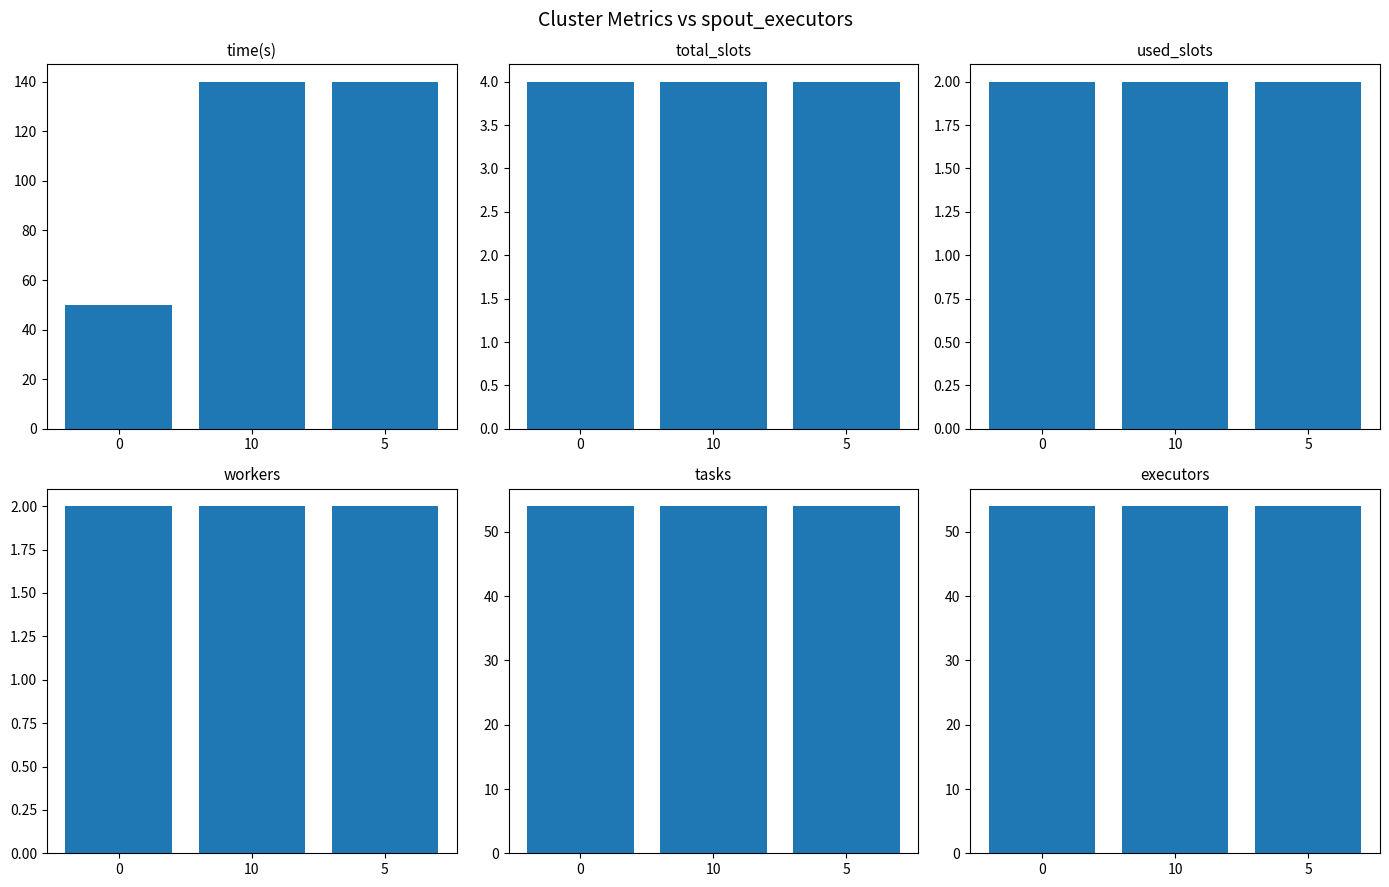

Which series has the largest total across all categories?

time(s)